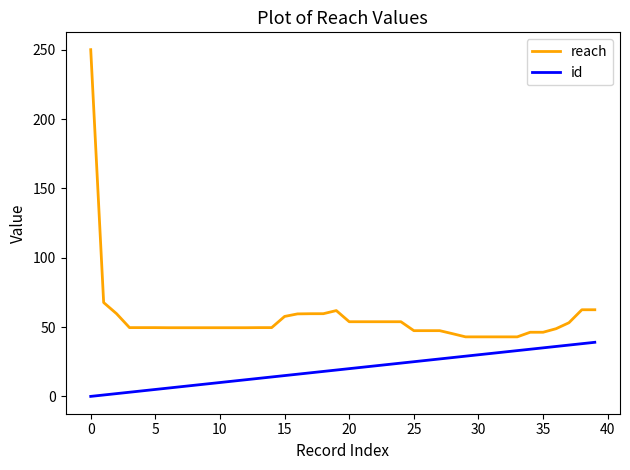

Which series has the largest total across all categories?

reach